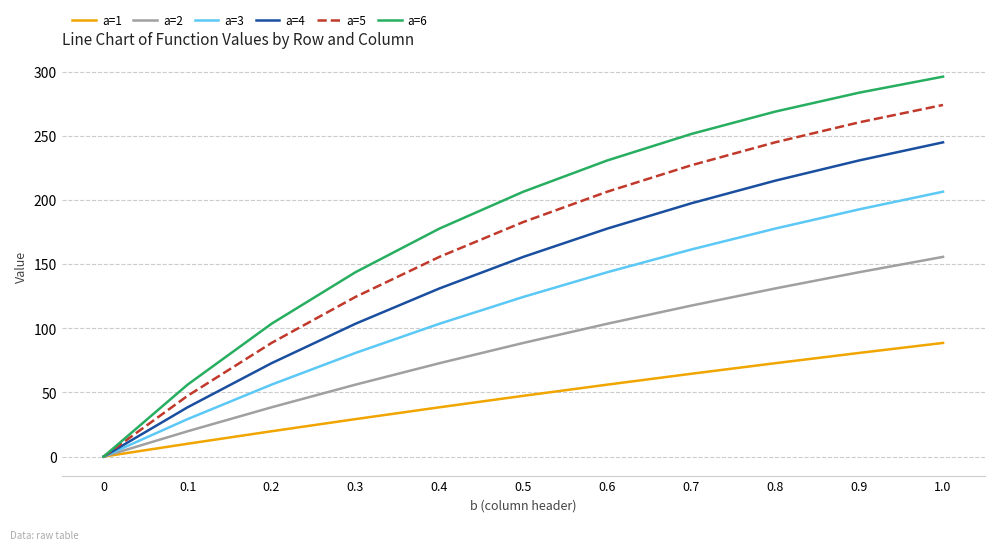

Does the chart display data point markers on the line(s)?

No